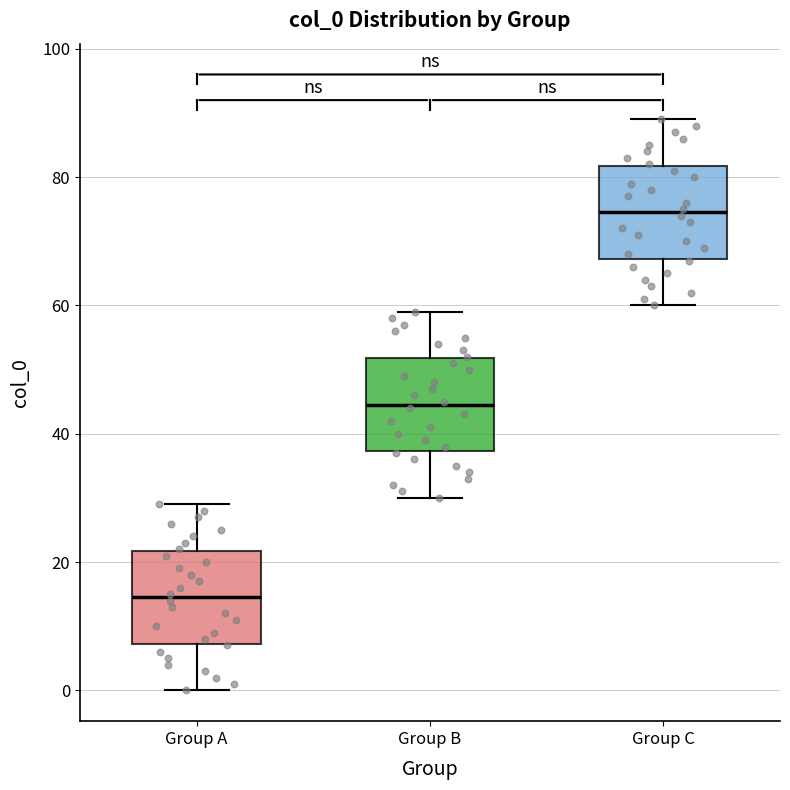

Which box has the lowest median line?

Group A